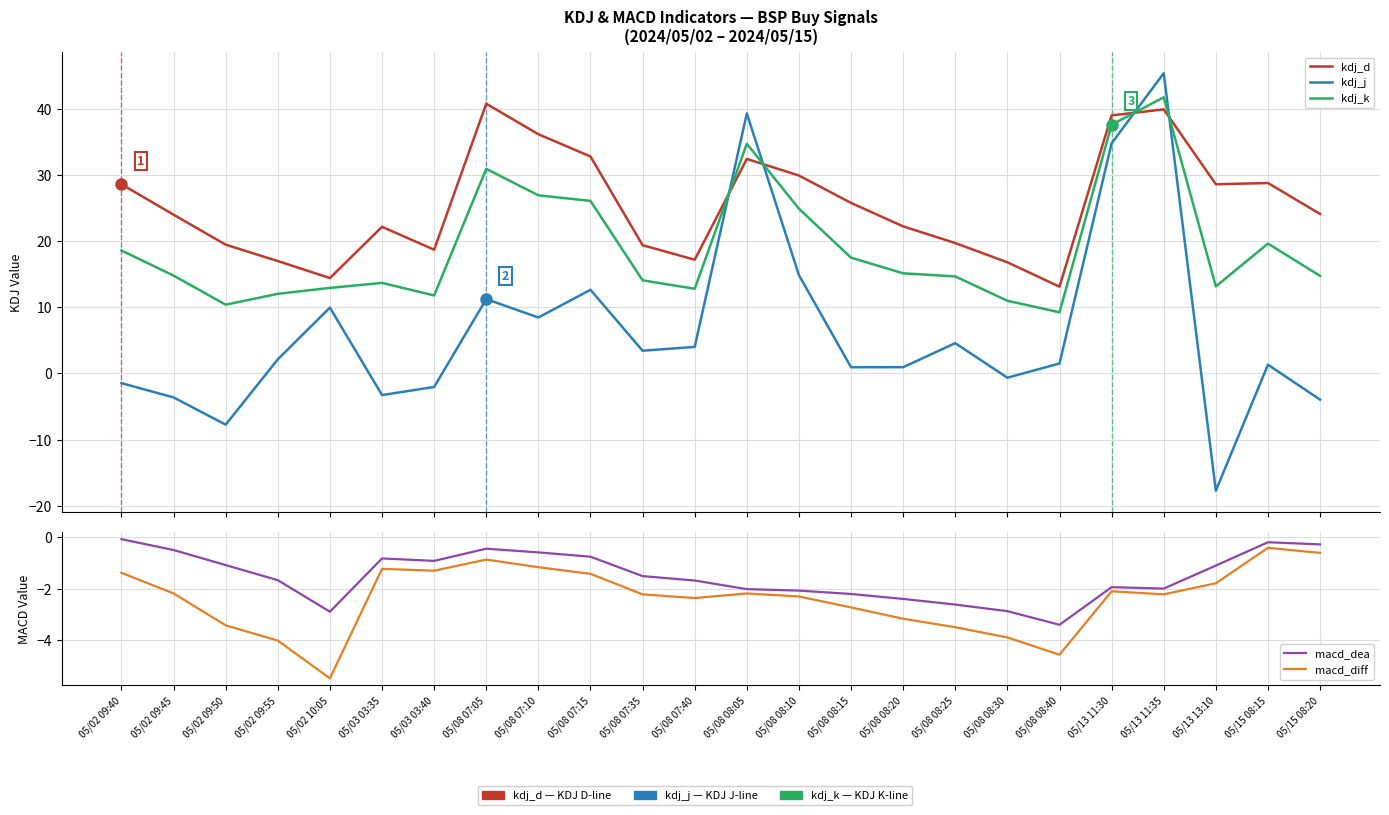

How many positive values does the kdj_j series have?

16